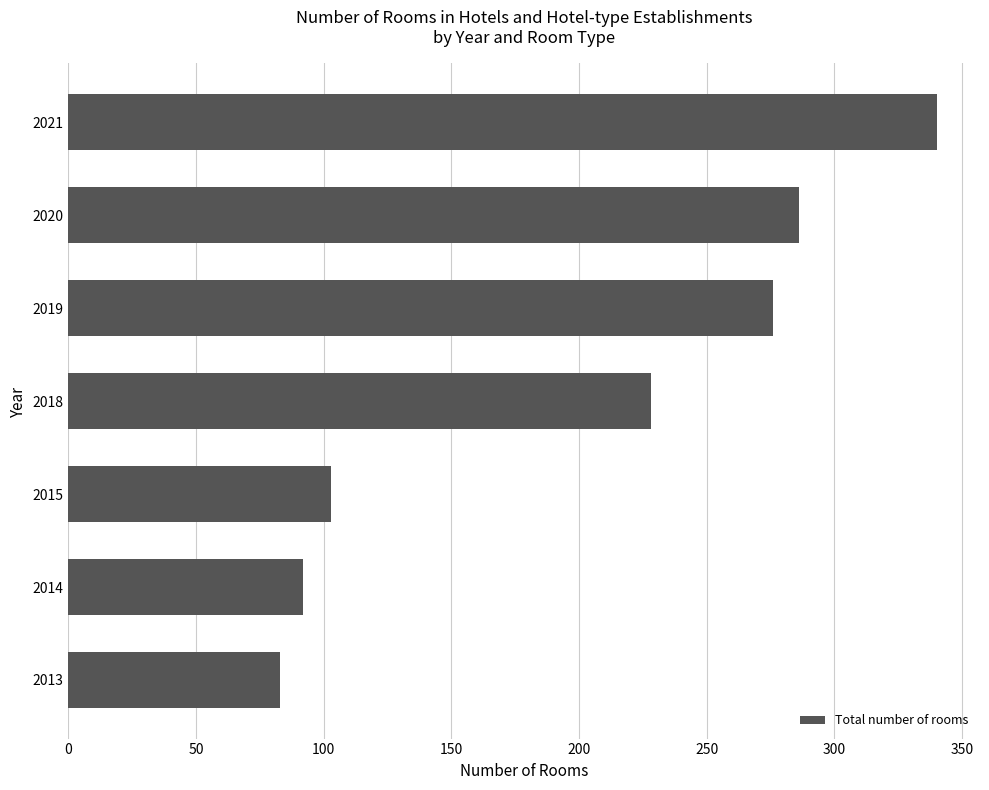

At which category does the chart reach its peak across all series?

2021